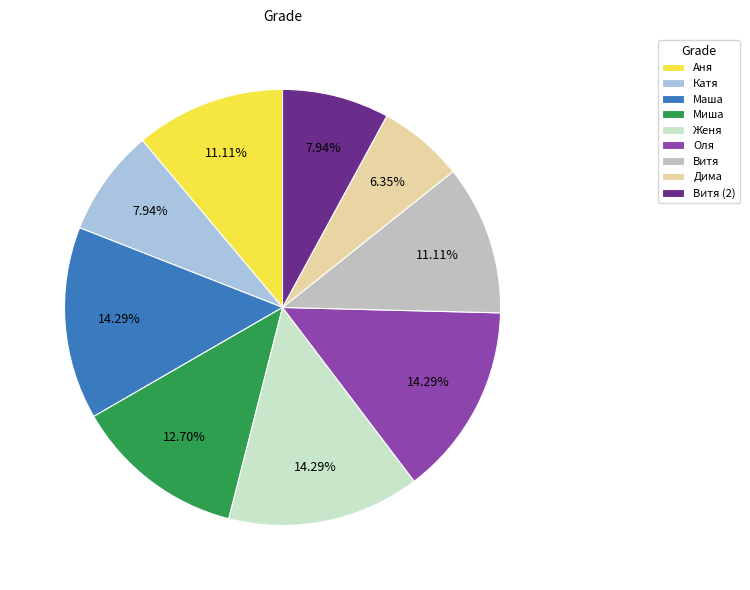

How much of the chart is everything except Витя (2)?

92.1%